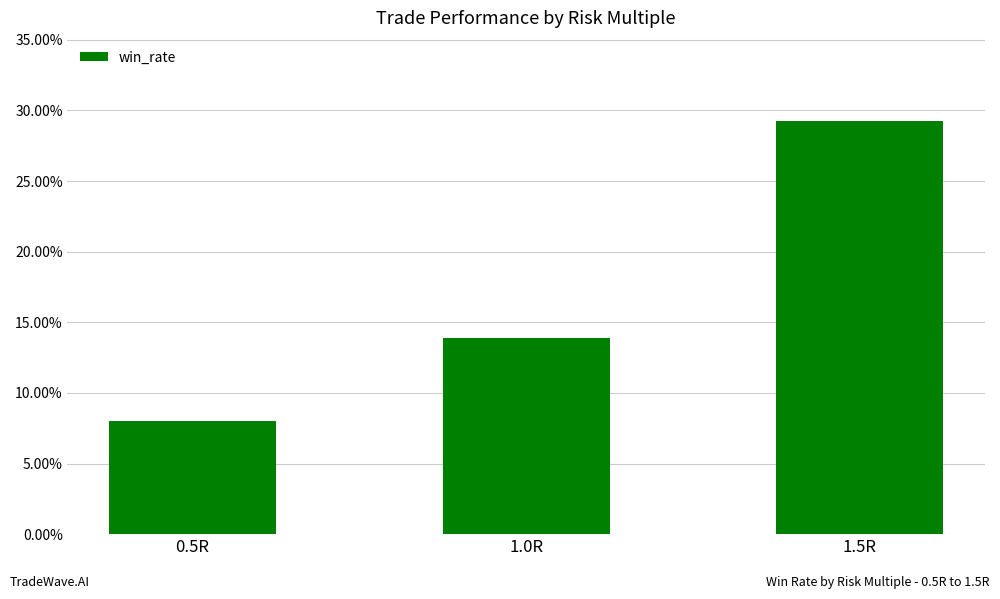

How many categories are shown in the chart?

3